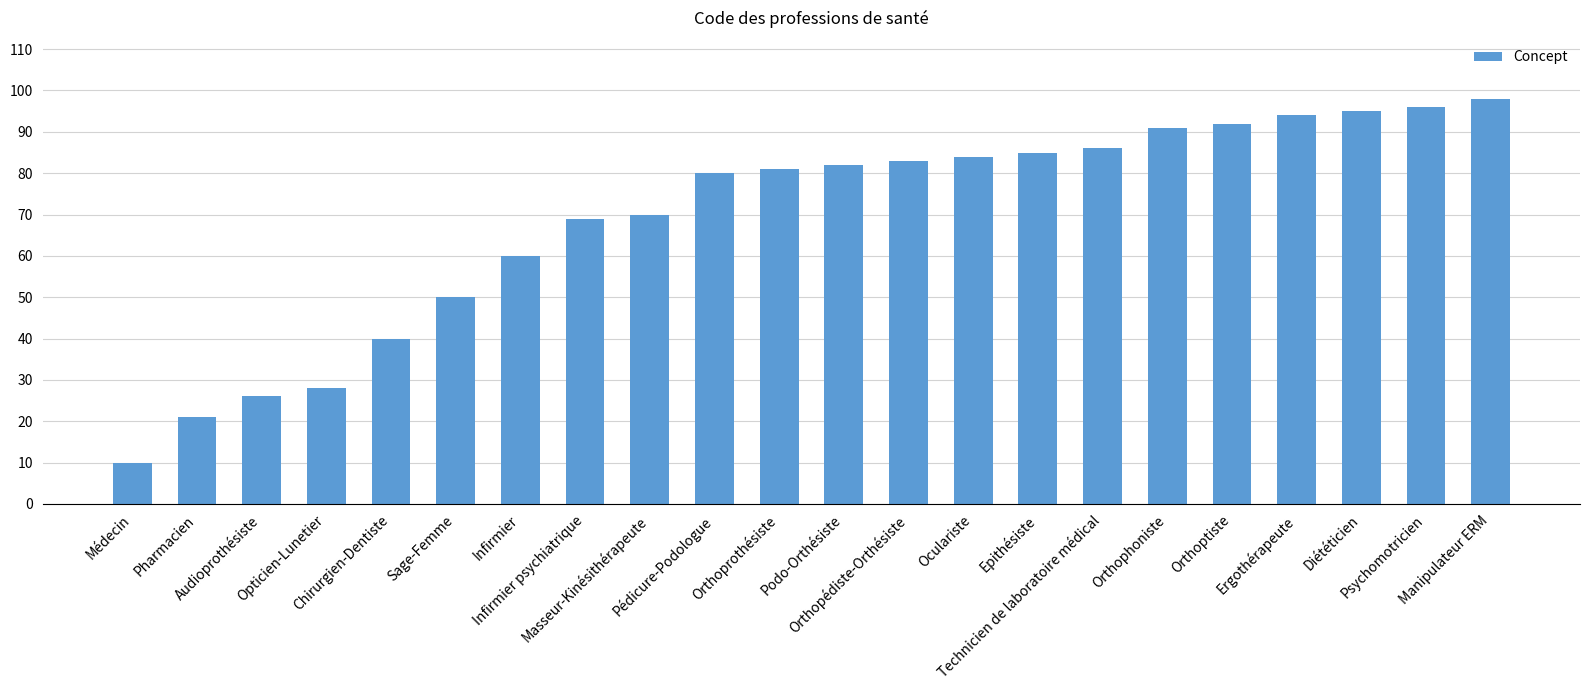

What is the change in value from Podo-Orthésiste to Orthopédiste-Orthésiste?

+1